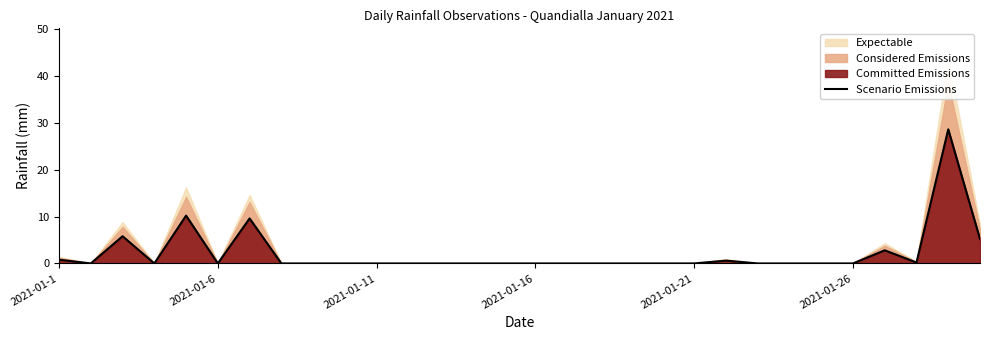

What is the sum of all values?

63.8